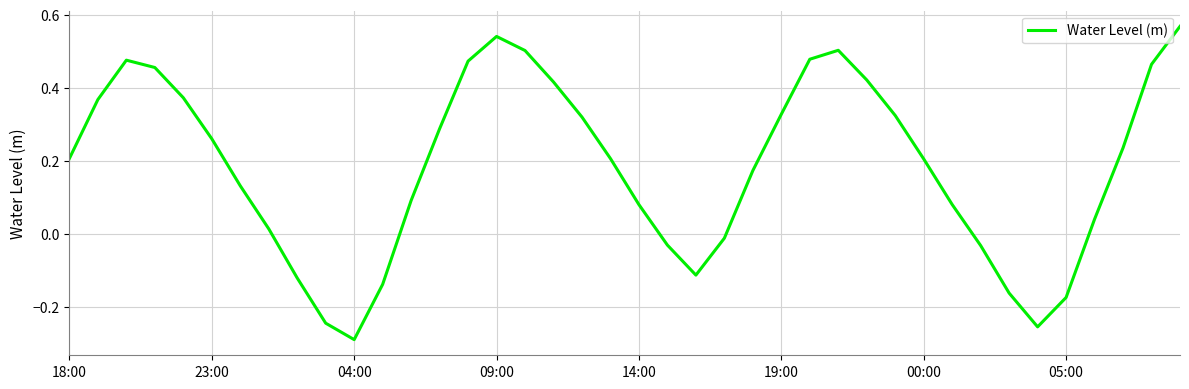

True or false: the data has more than 2 interior local peaks.

True